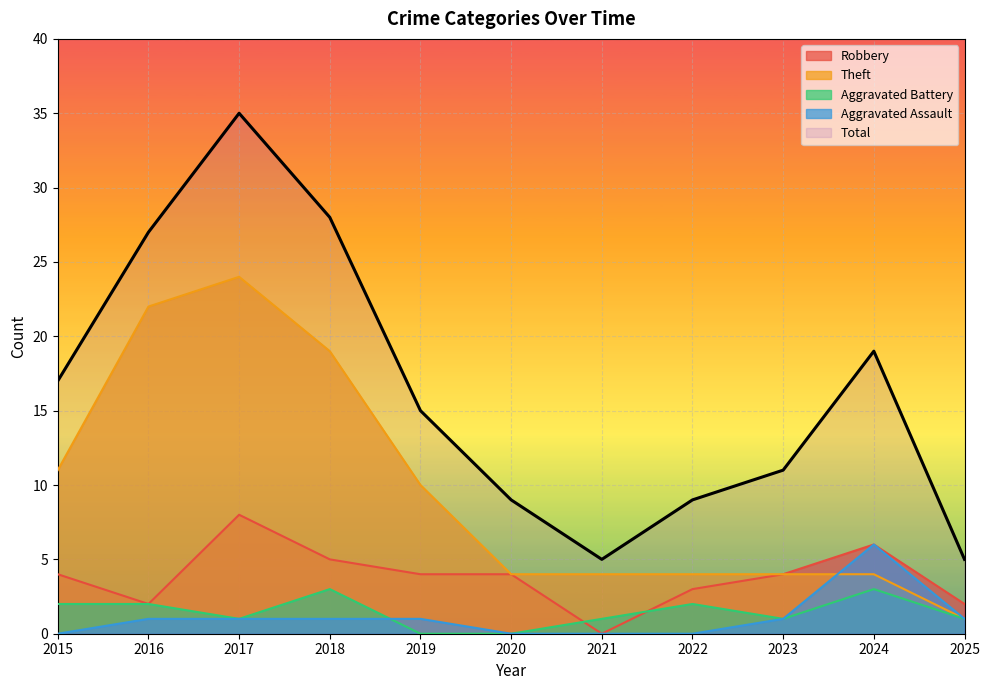

Where is Total nearest to the value 20?

2024